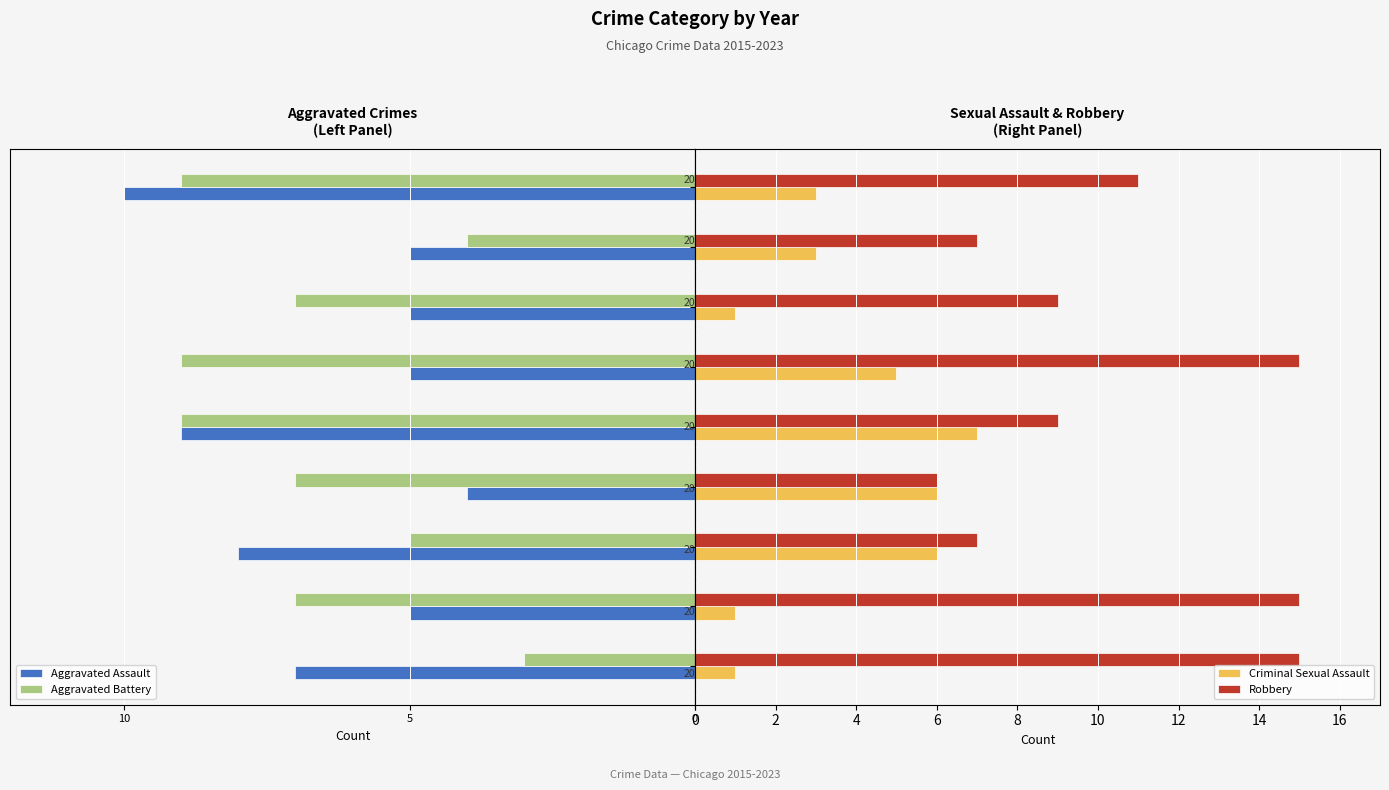

Are the bars horizontal?

Yes